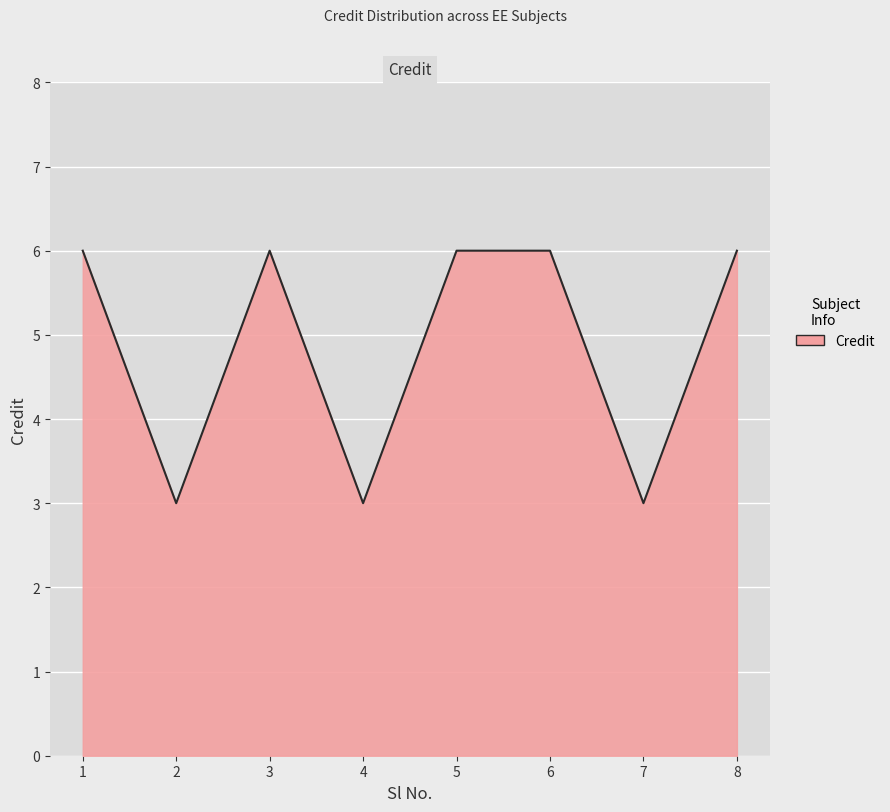

Reading right to left, list all the values displayed in this chart.

8=6	7=3	6=6	5=6	4=3	3=6	2=3	1=6